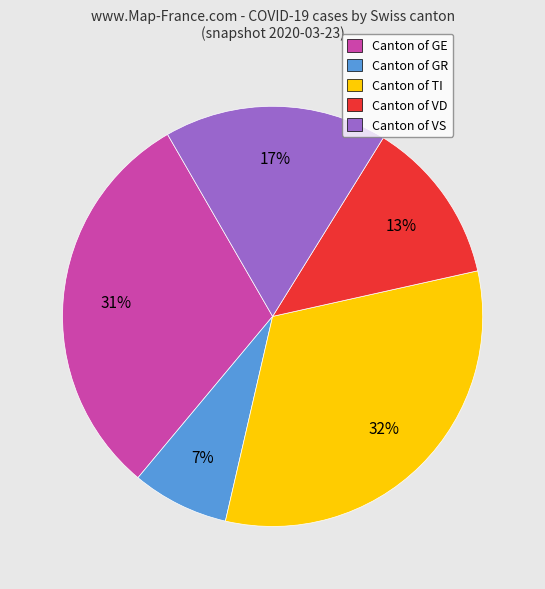

Which has a higher value, Canton of GE or Canton of VD?

Canton of GE